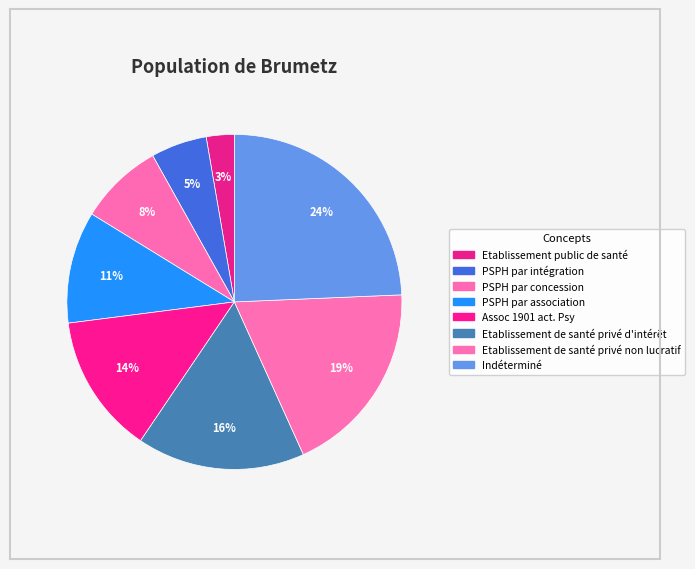

Count the number of slices in the pie.

8